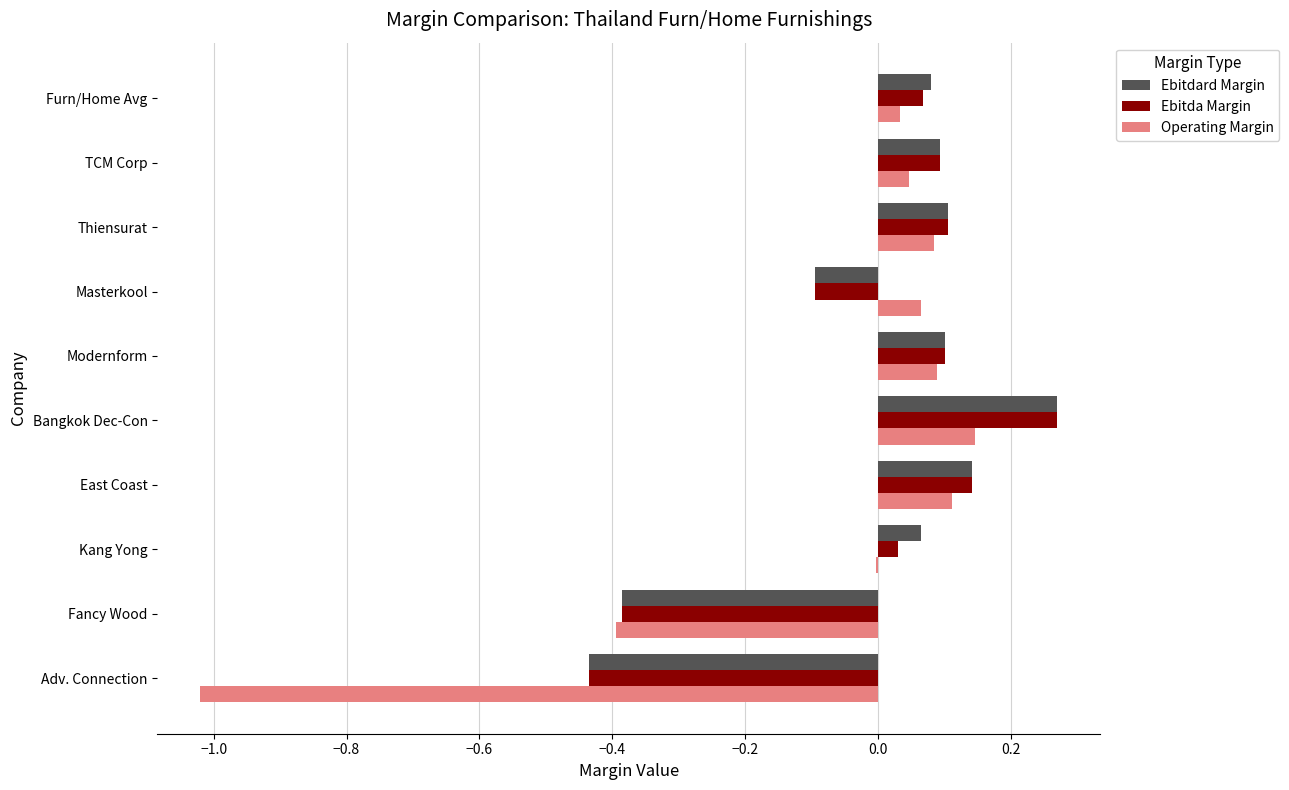

Between Furn/Home Avg and East Coast, which series saw the biggest shift?

Operating Margin